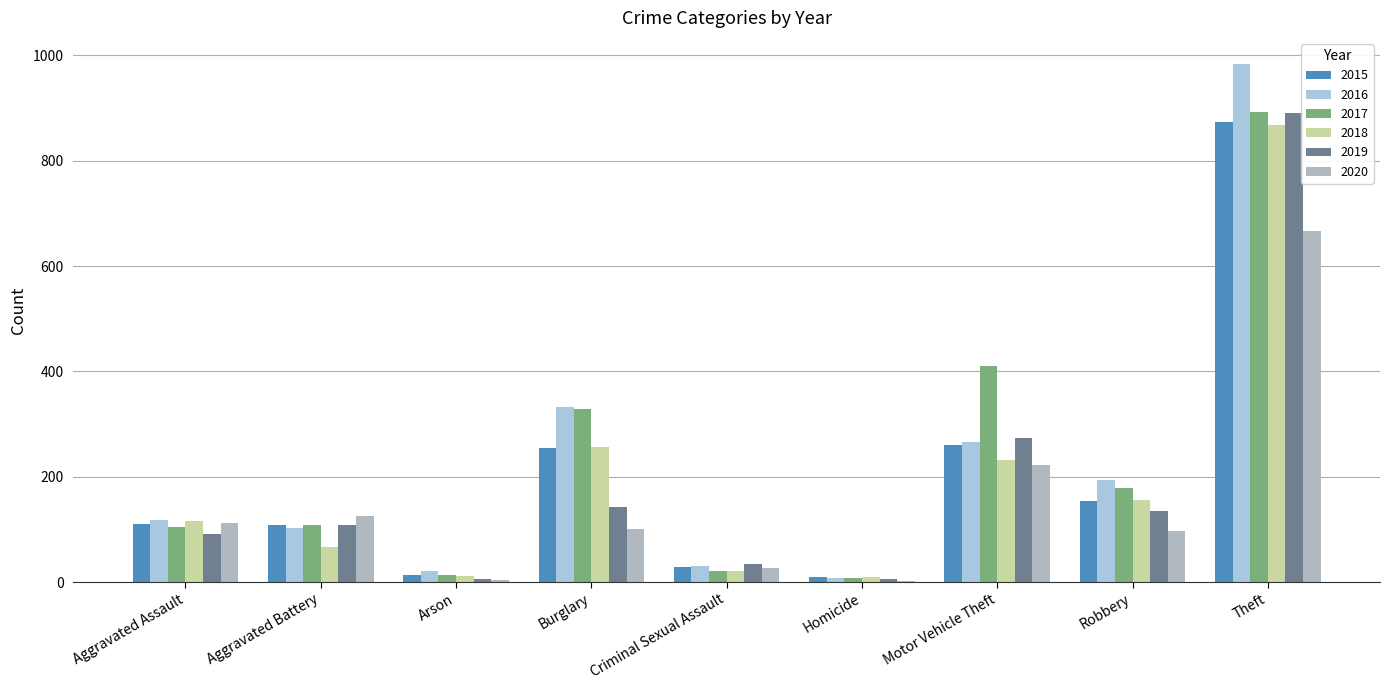

Count the number of categories in the chart.

9